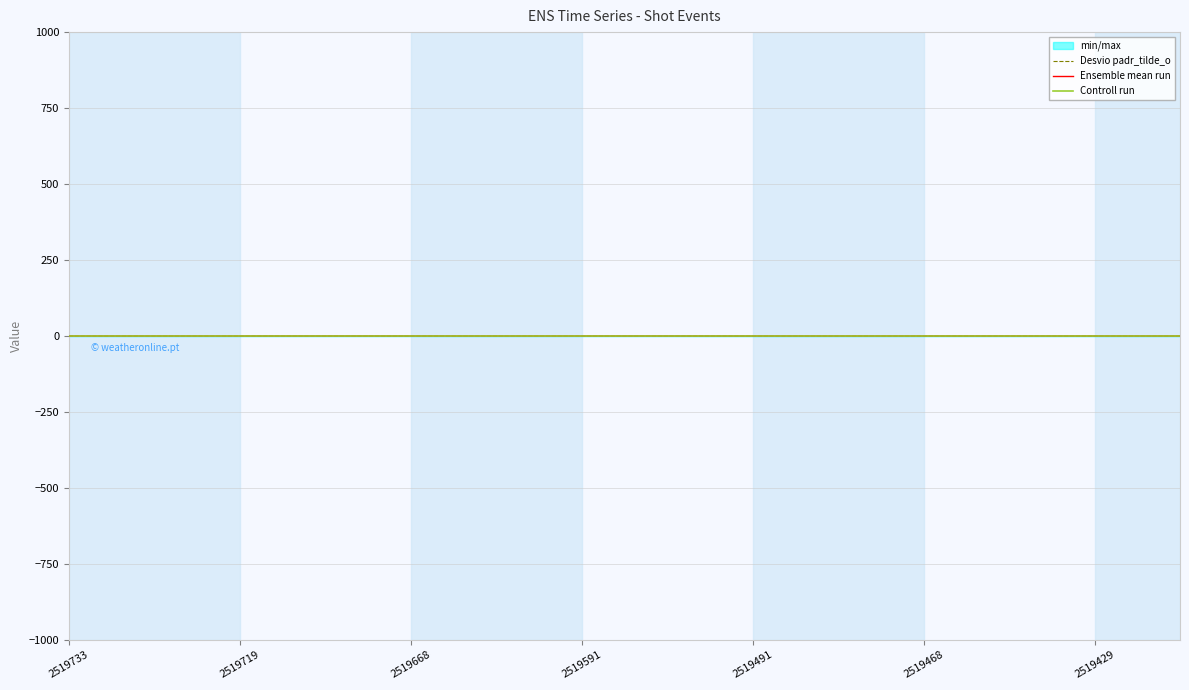

Is it true that Ensemble mean run equals -0.0 at 2519468?

True